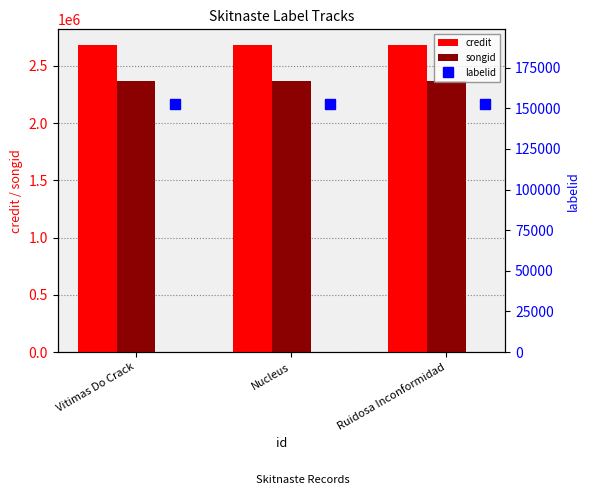

Is it true that songid equals 2367868 at Nucleus?

True